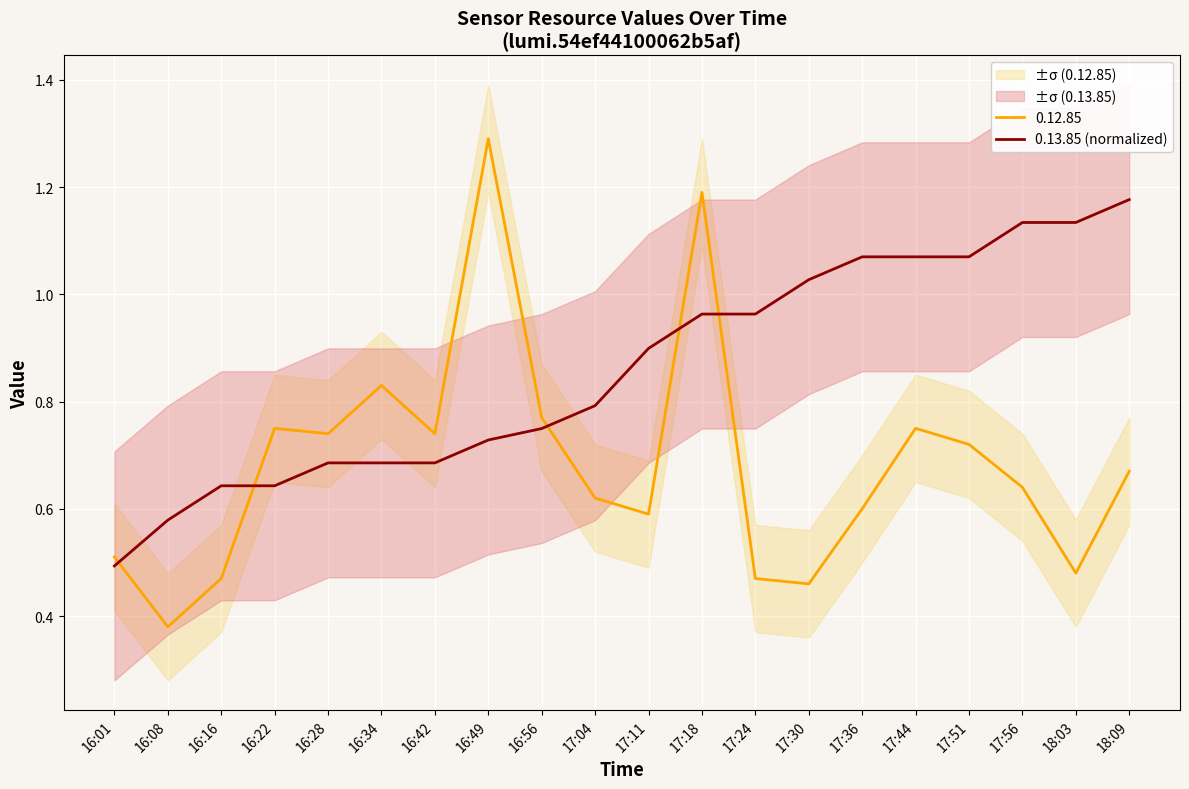

The value at 16:22 is 0.6. True or false?

True